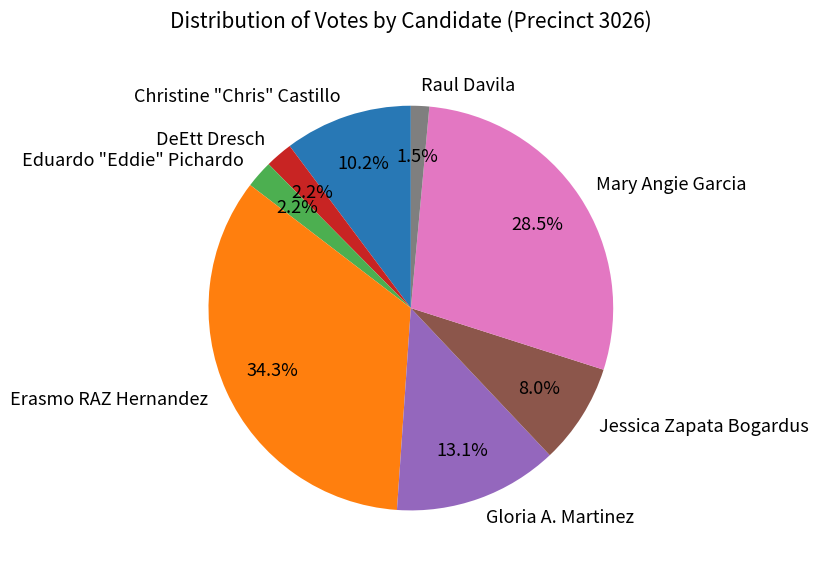

To the nearest percent, what is the average slice percentage?

12%